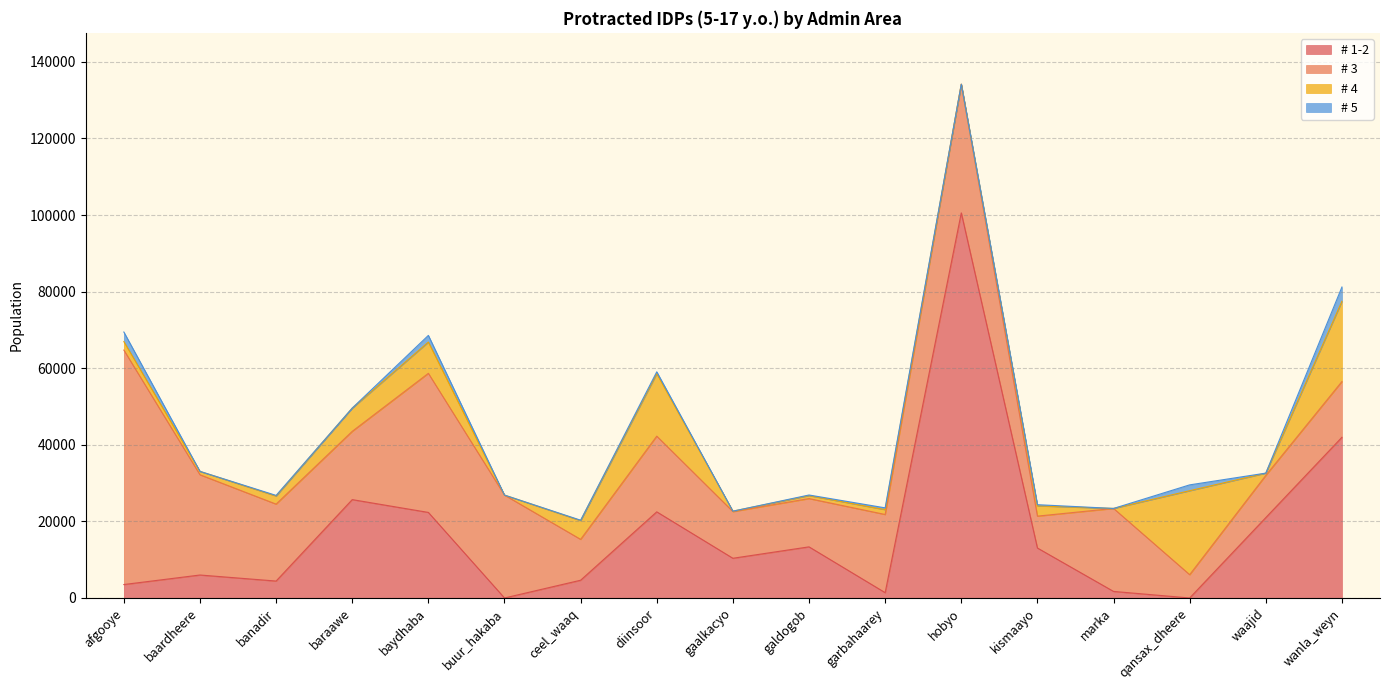

In # 5, how many points are higher than both neighbors (excluding endpoints)?

6